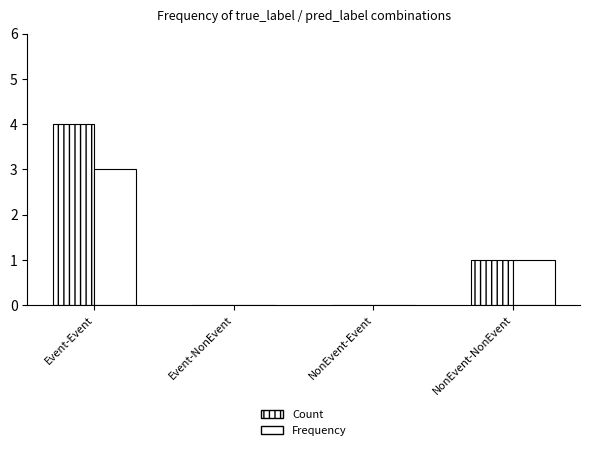

Which series has the largest total across all categories?

Count